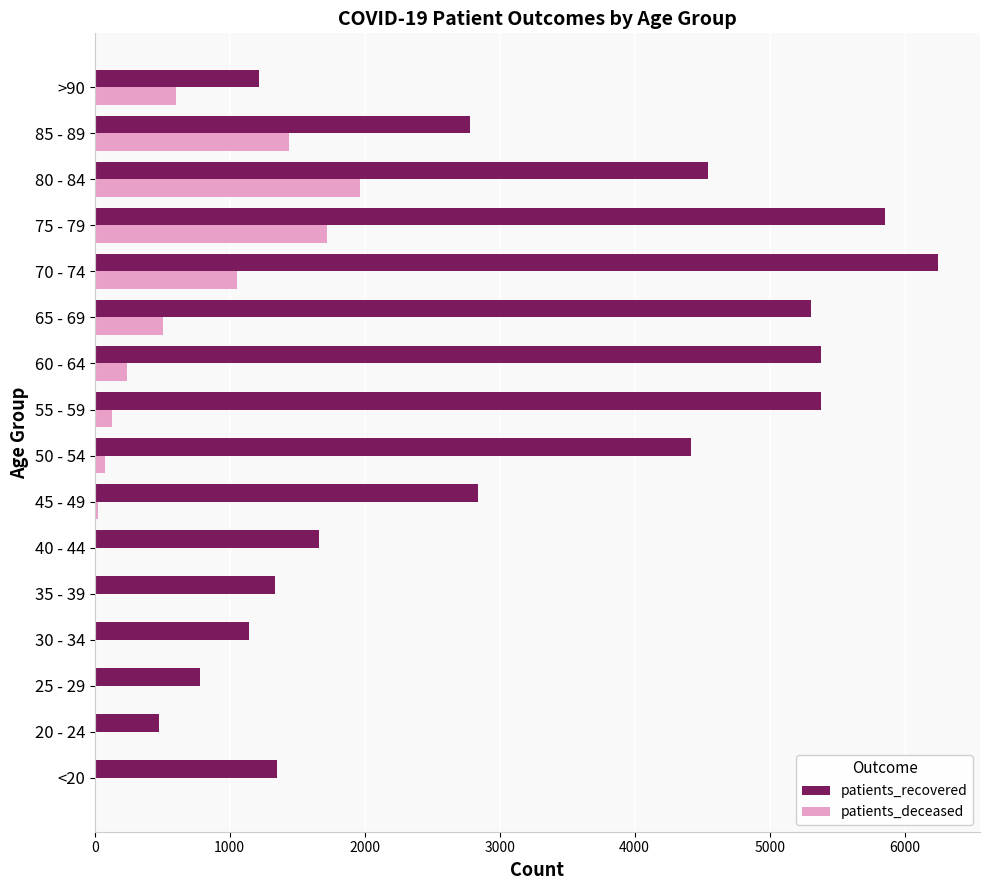

Which category has the highest value in the patients_deceased series?

80 - 84